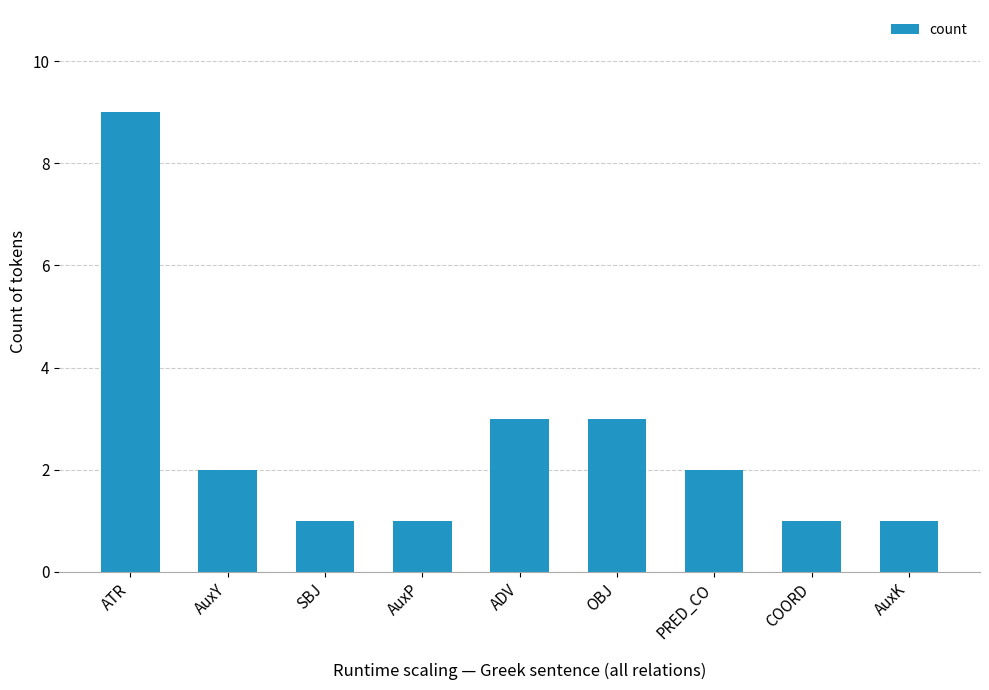

How many data points are less than 2?

4